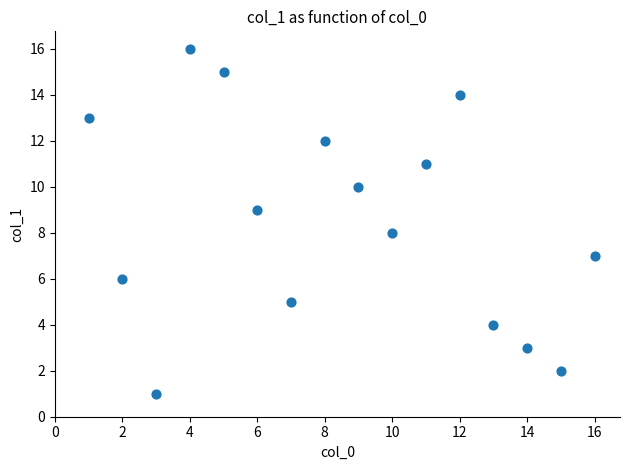

What is the range of Y values (max minus min)?

15